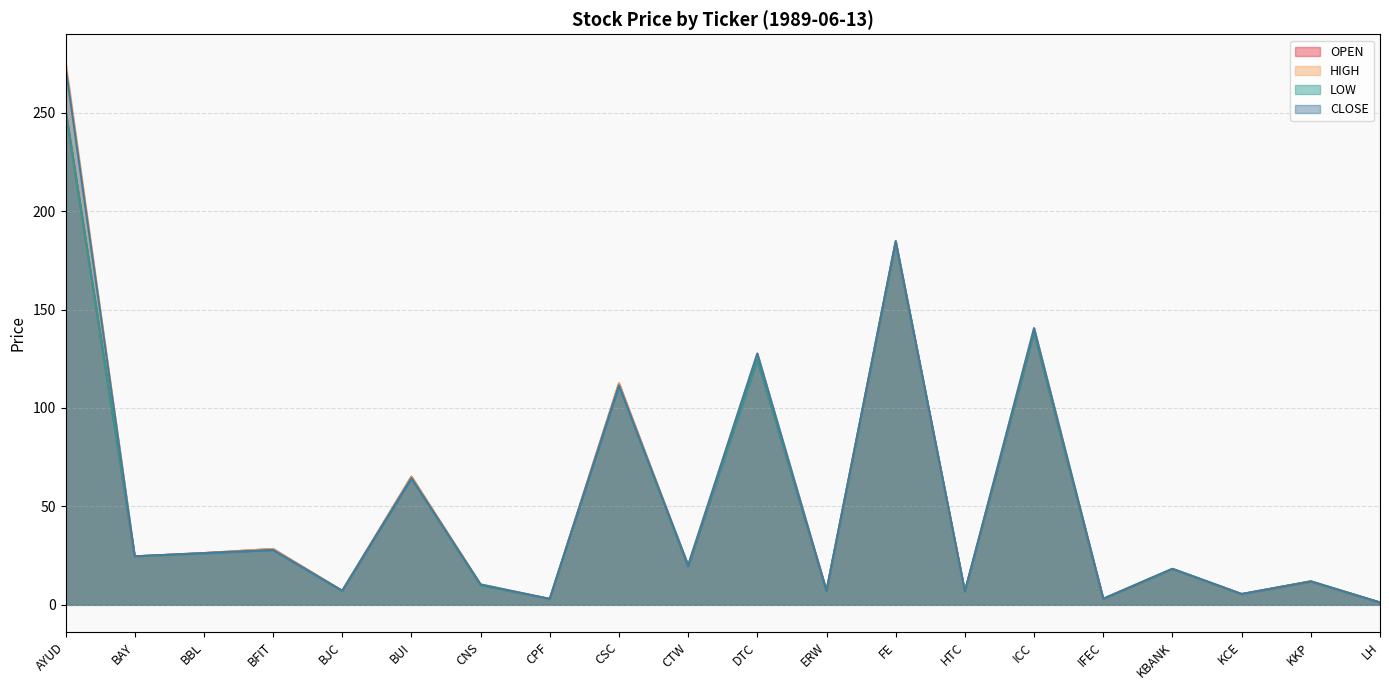

What is the label of the 12th point from the right?

CSC